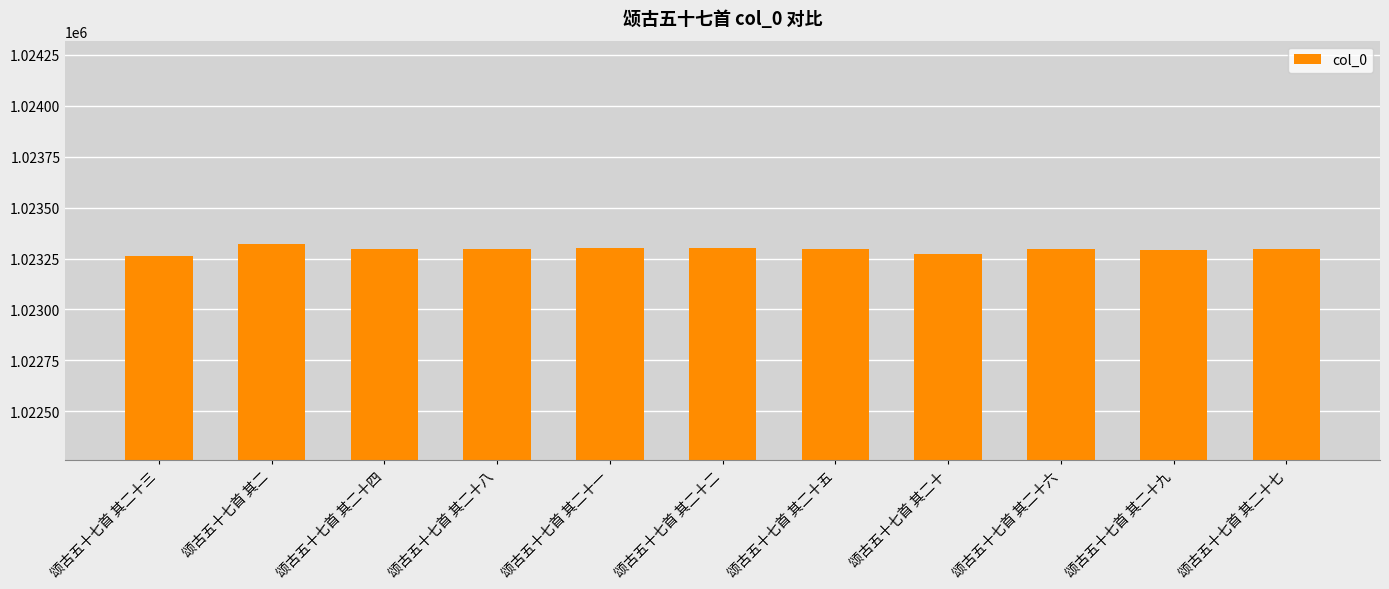

Approximately how many times larger is the value at 颂古五十七首 其二十二 compared to 颂古五十七首 其二?

1.0